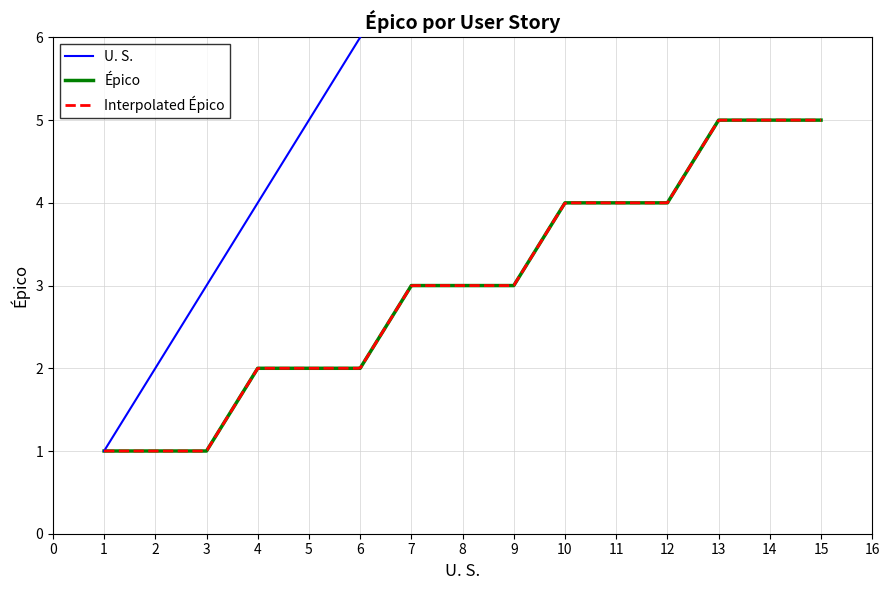

At how many categories does at least one series exceed 2?

13